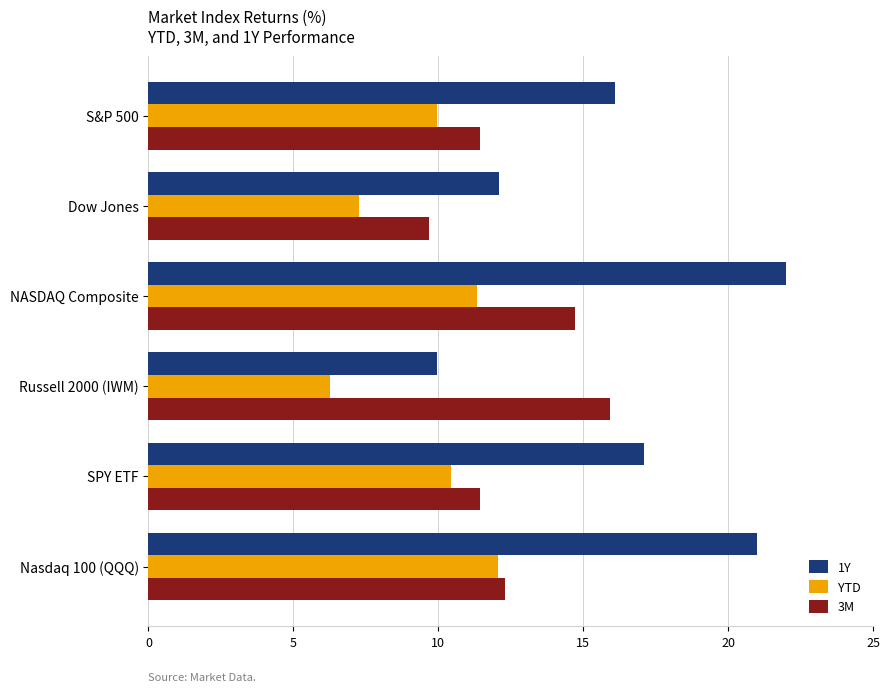

Which series has the widest spread of values?

1Y